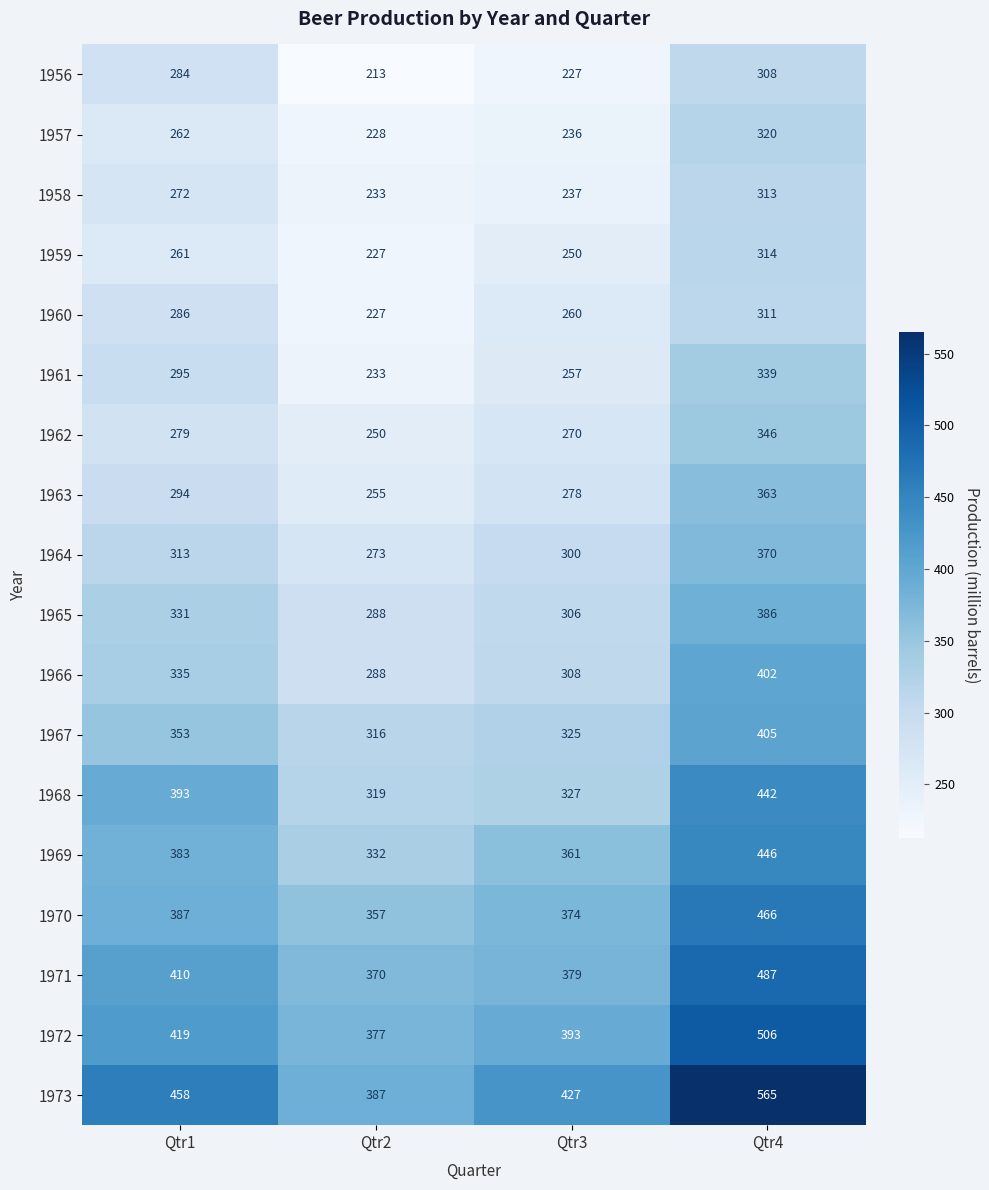

How many distinct data groups are displayed?

18